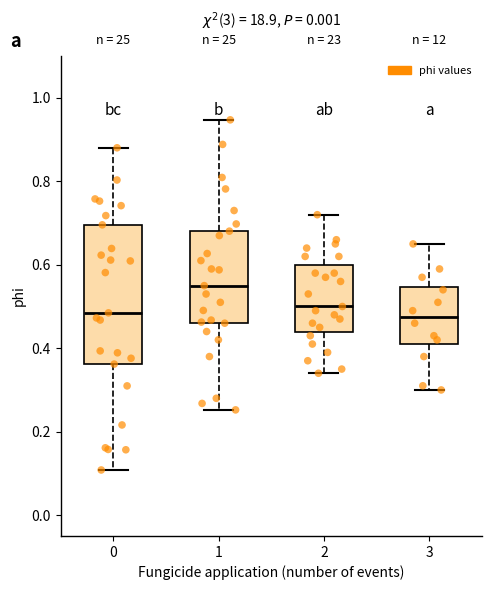

Reading left to right, transcribe this box plot: for each box, give where its median line is, the range the box spans, and where its two whiskers end, as read against the y-axis. The values are not printed on the chart, so give them approximately, as read against the axis.

0: median 0.48, box 0.36 to 0.70, whiskers 0.10 to 0.88
1: median 0.56, box 0.46 to 0.68, whiskers 0.26 to 0.94
2: median 0.50, box 0.44 to 0.60, whiskers 0.34 to 0.72
3: median 0.48, box 0.42 to 0.54, whiskers 0.30 to 0.66